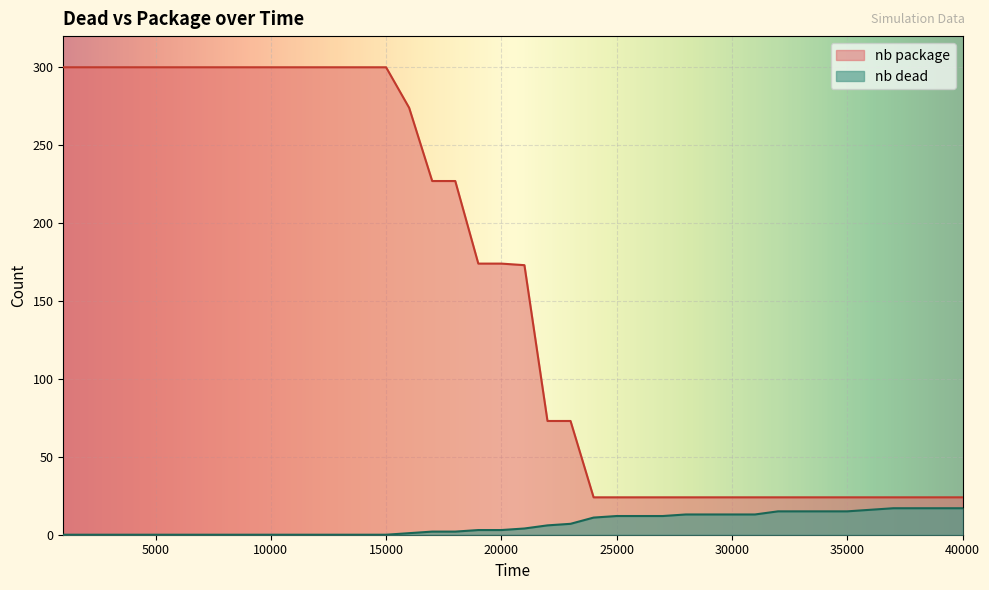

The value of nb dead at 34000 is 22. True or false?

False